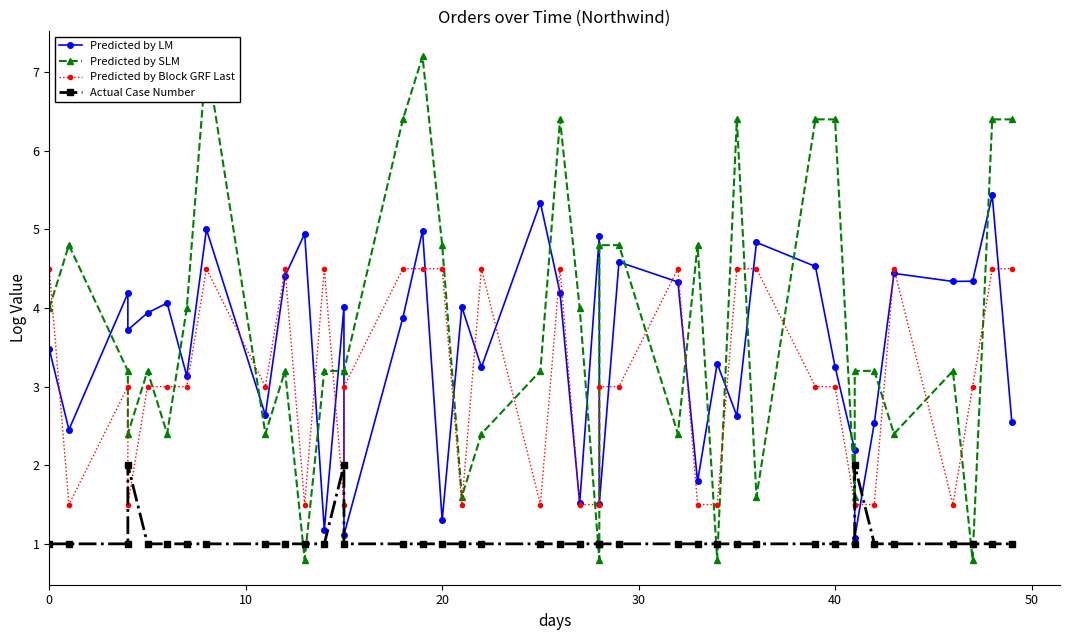

The Predicted by Block GRF Last series shows 1.6 at 38. True or false?

False